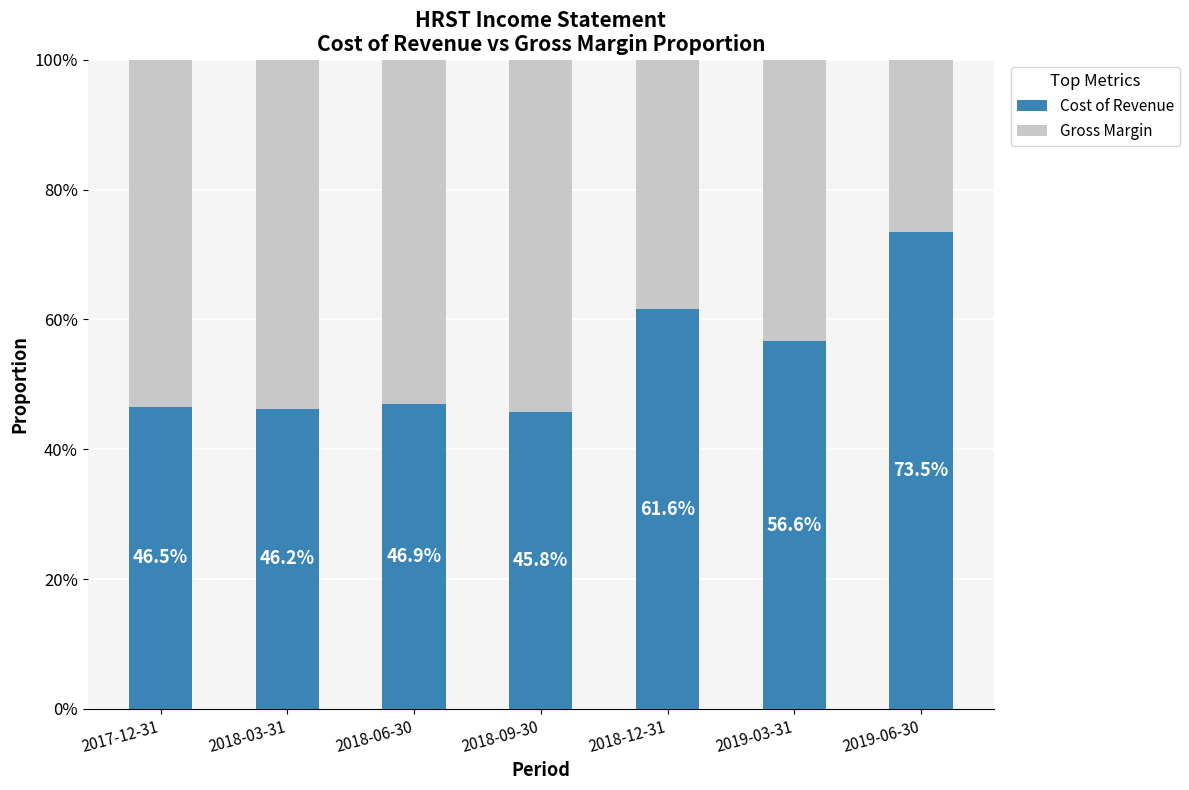

What is the highest value of the Cost of Revenue series?

73.5